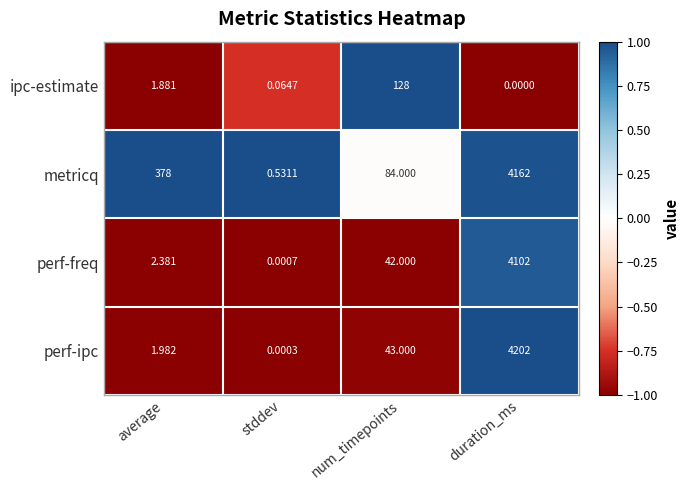

At which category does the chart reach its peak across all series?

duration_ms